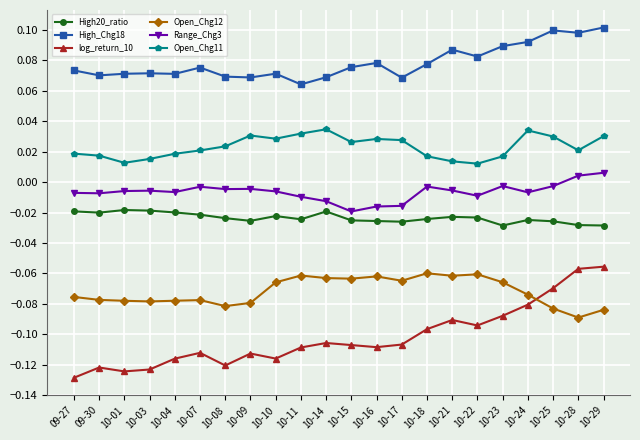

The value of High_Chg18 at 10-03 is 0.0. True or false?

False